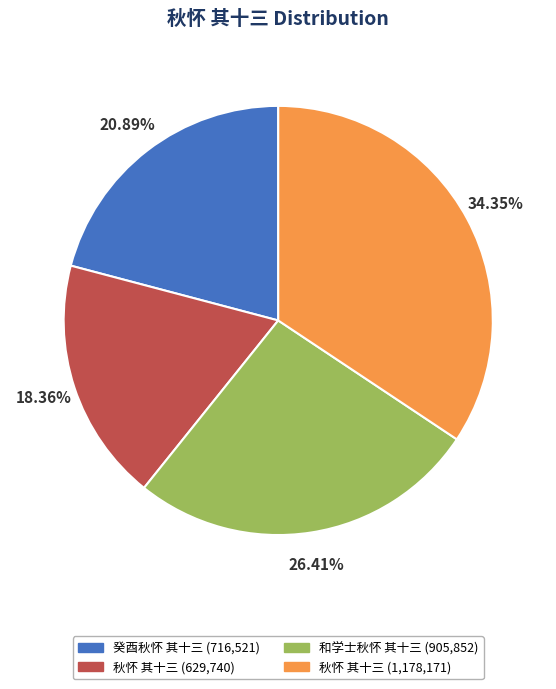

Does any single category account for the majority?

No